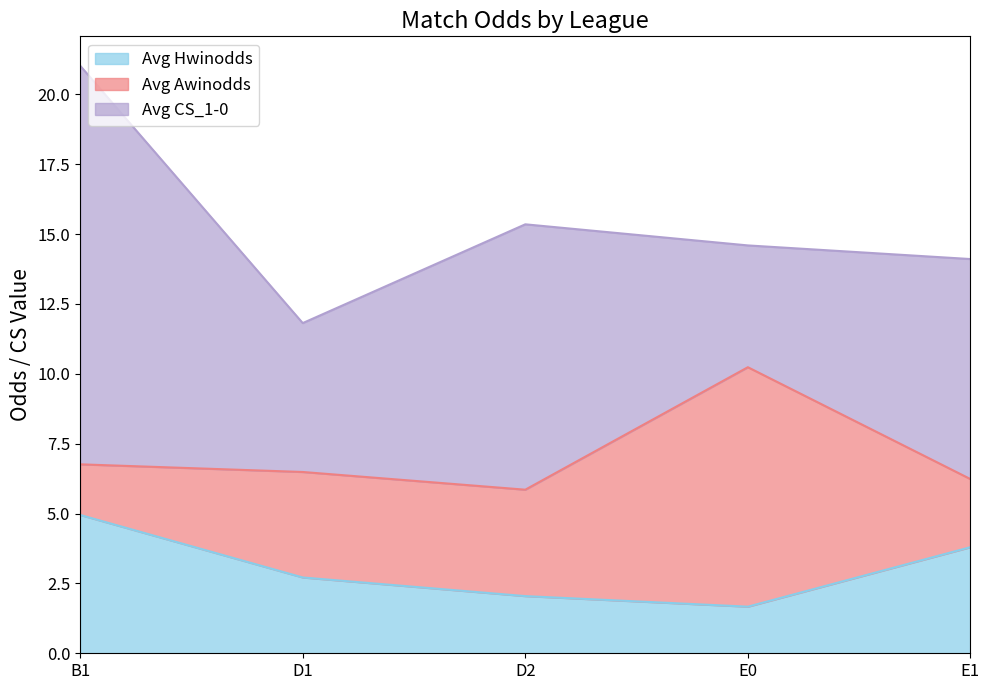

Which category has the lowest value in the Avg CS_1-0 series?

E0